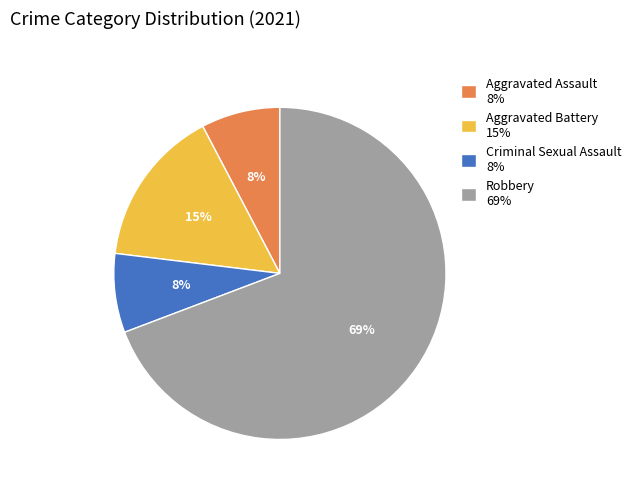

The Robbery slice represents 76% of the pie. True or false?

False